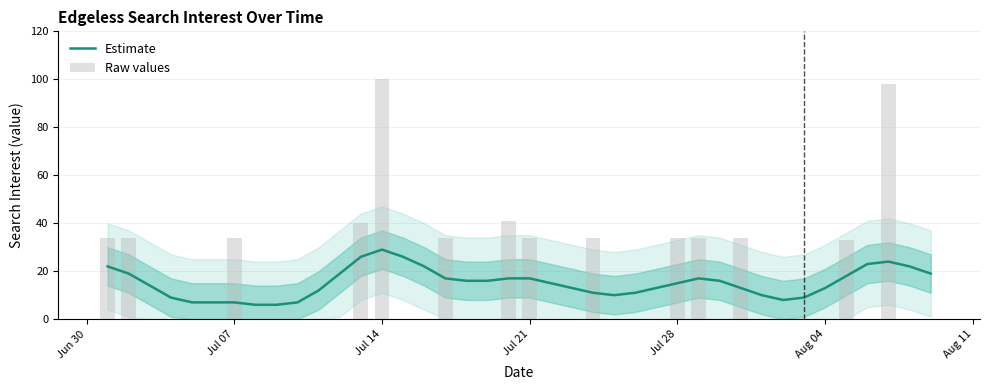

At which label does Estimate reach its peak?

Jul 14